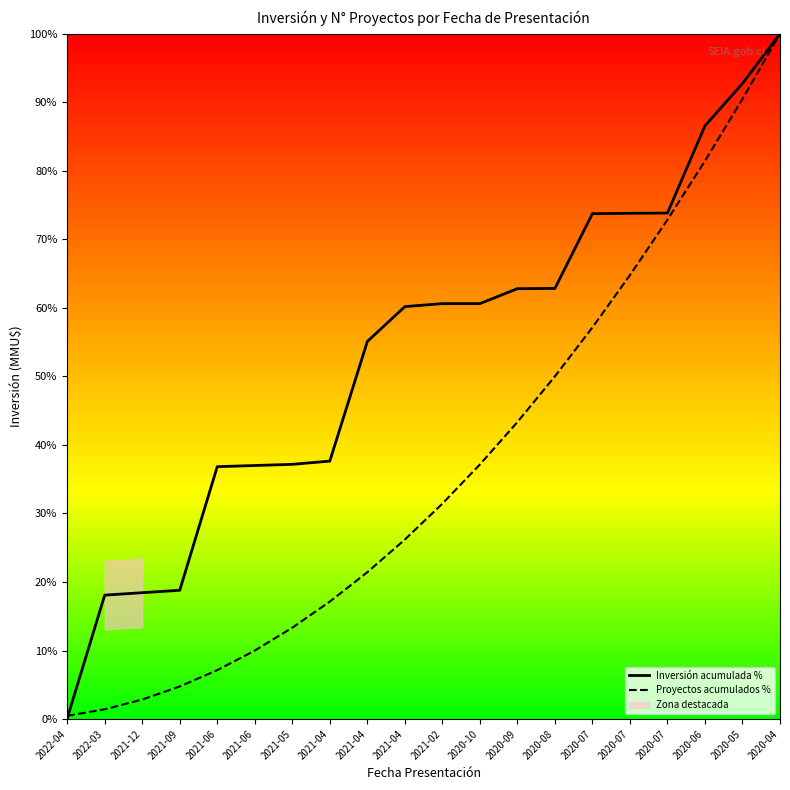

How many lines are shown in the chart?

2